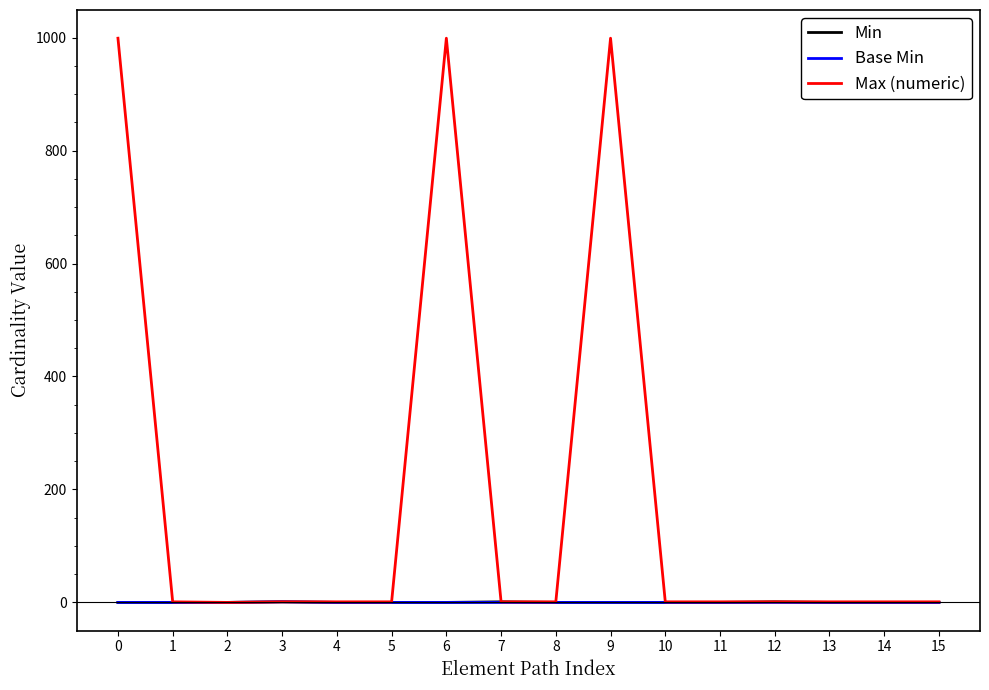

Does the chart have visible grid lines?

No